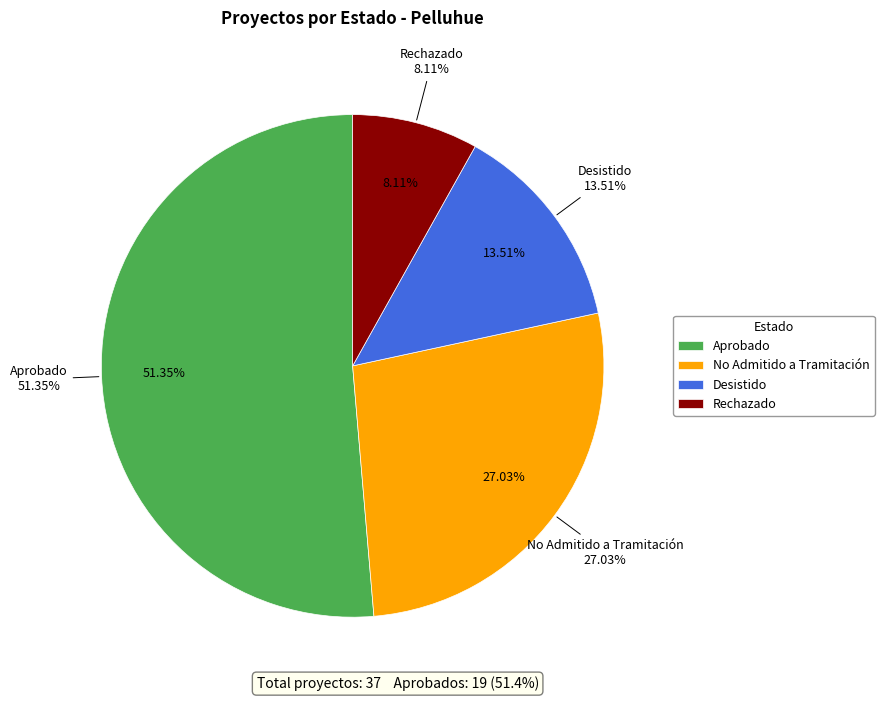

What is the largest slice in the pie chart?

Aprobado